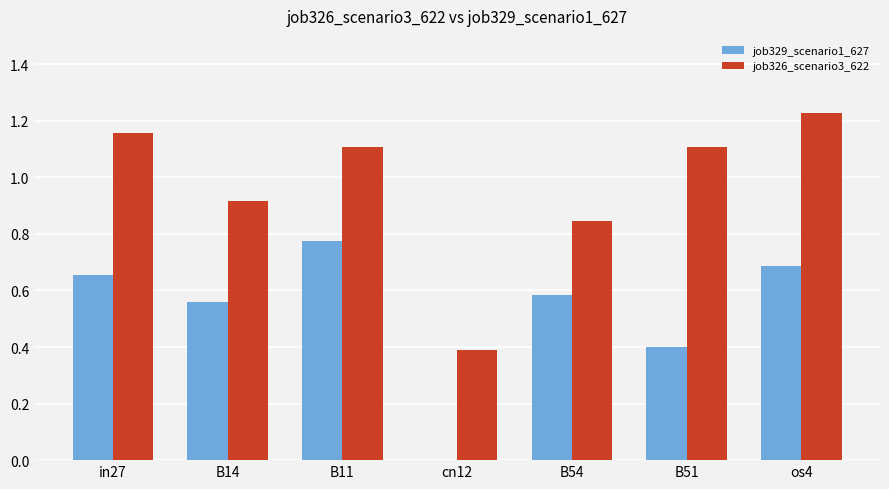

What is the sum of all job326_scenario3_622 values?

6.8